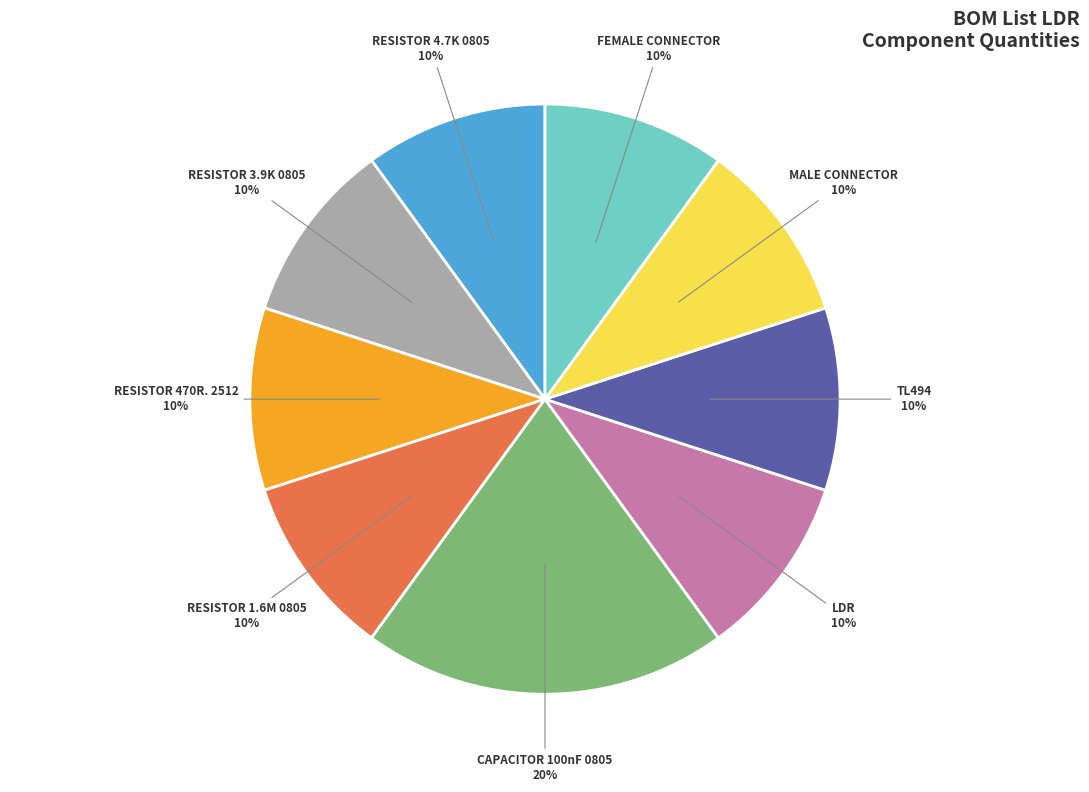

To the nearest percent, what is the average slice percentage?

11%